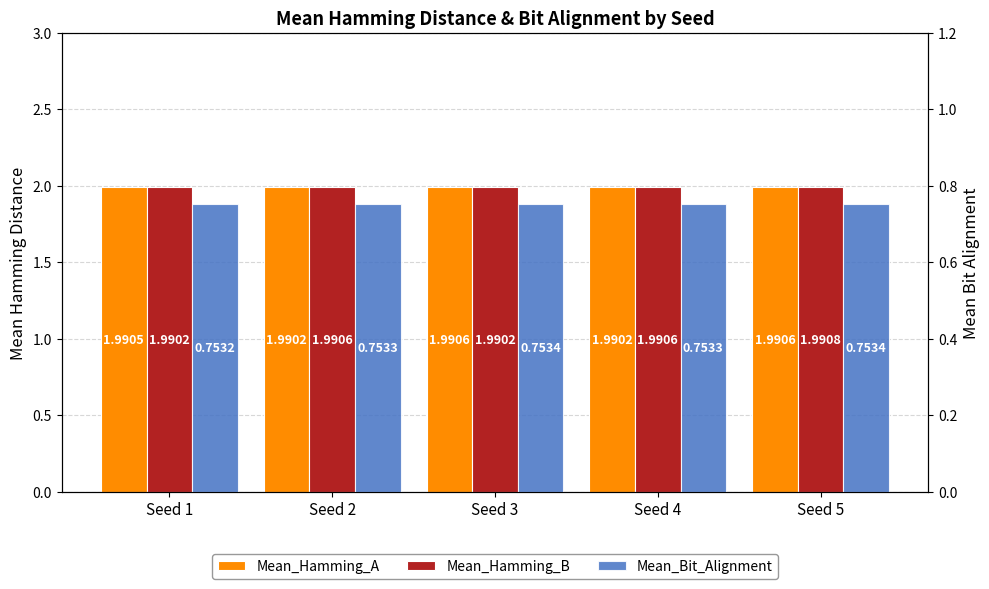

Count the Mean_Hamming_A values in the range 1 to 2.

5